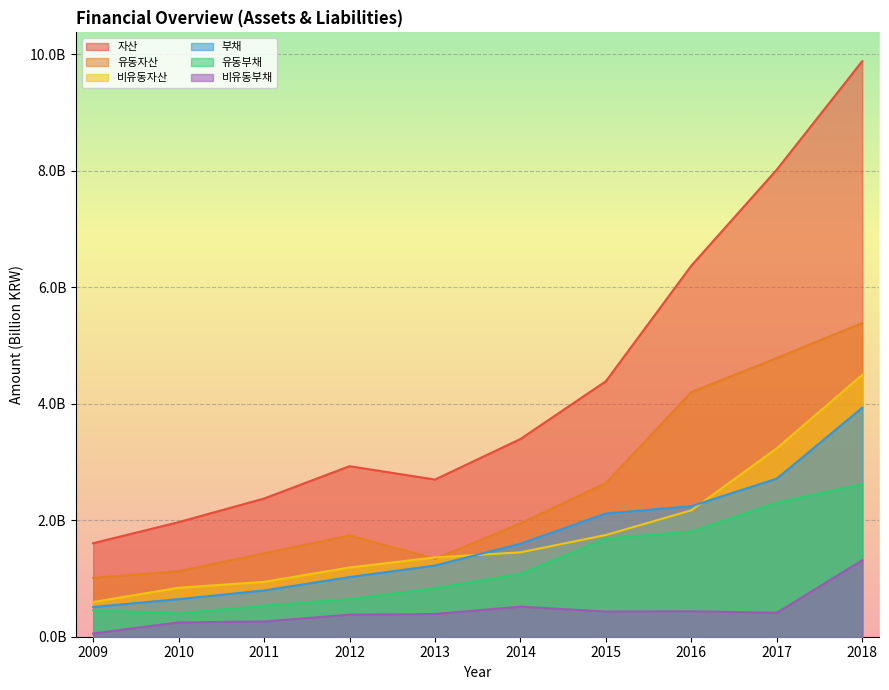

True or false: 유동부채 and 유동자산 cross at least once.

False